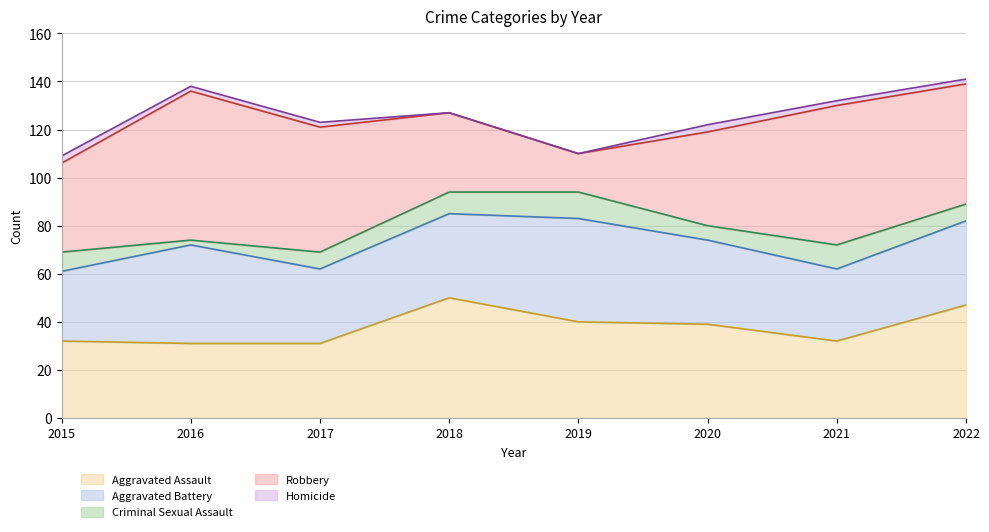

How many interior local peaks does the Aggravated Assault series have?

1